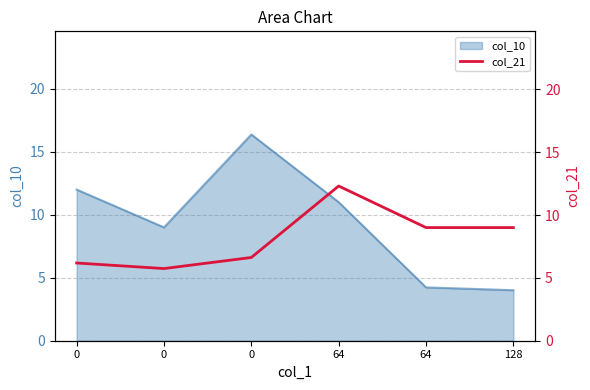

What is the difference between the maximum and minimum values?

6.6